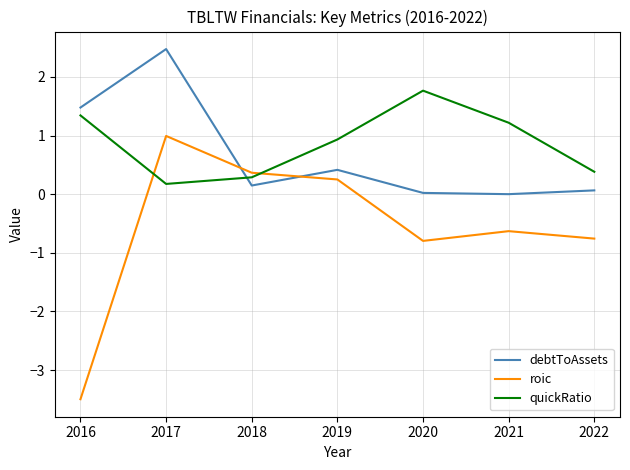

What is the minimum value shown in the chart?

-3.5